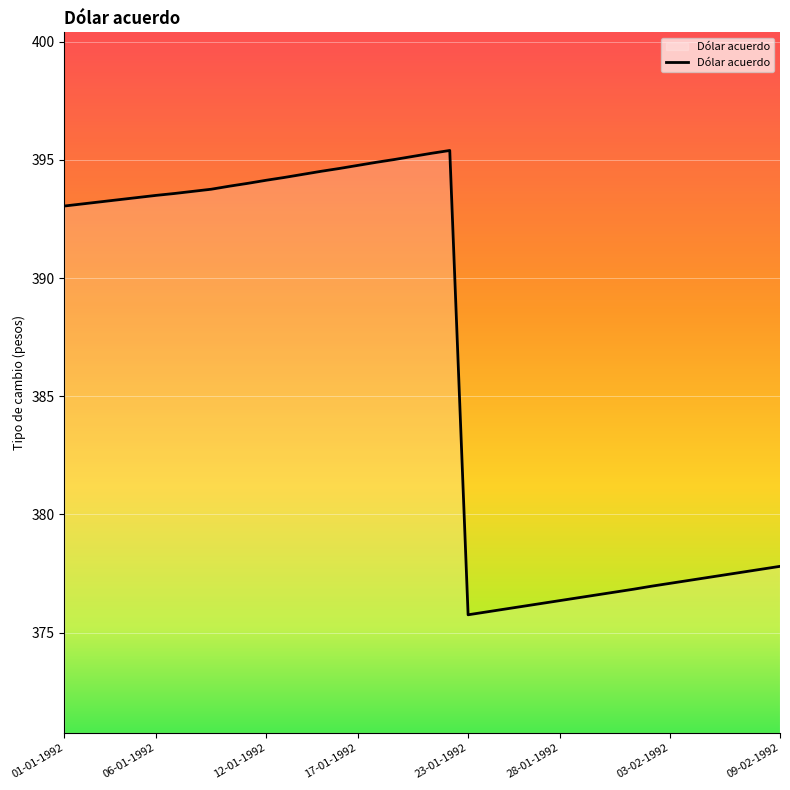

What is the maximum value shown in the chart?

395.4